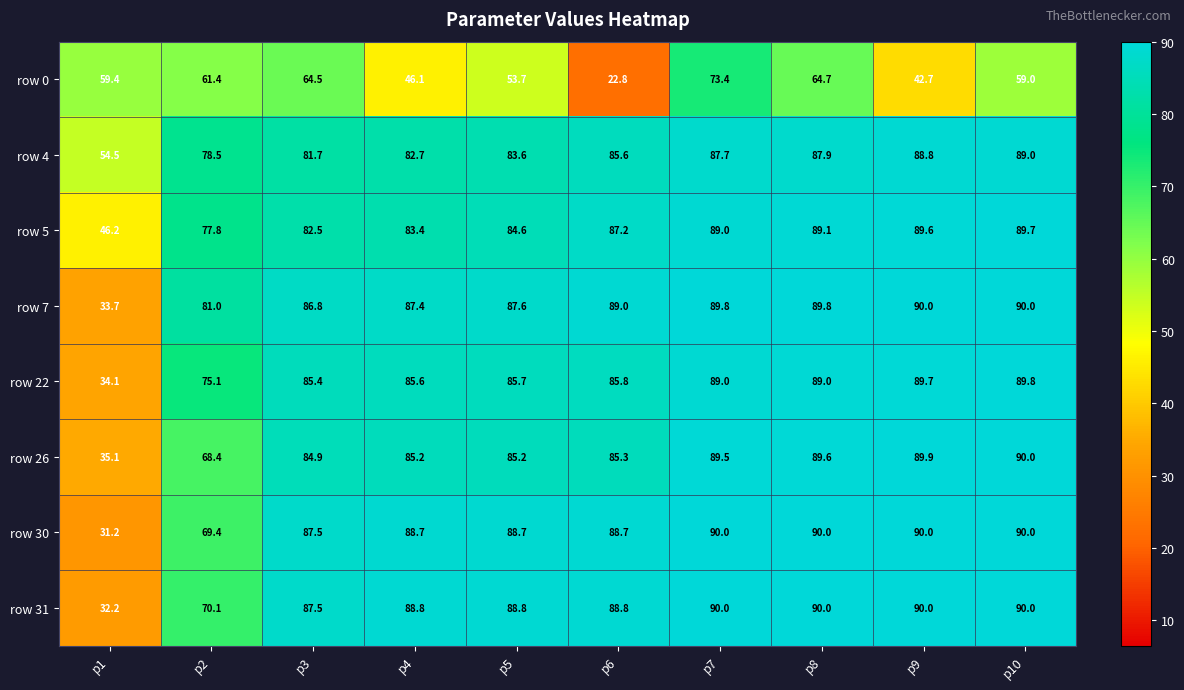

Between p1 and p9, which series saw the biggest shift?

row 30